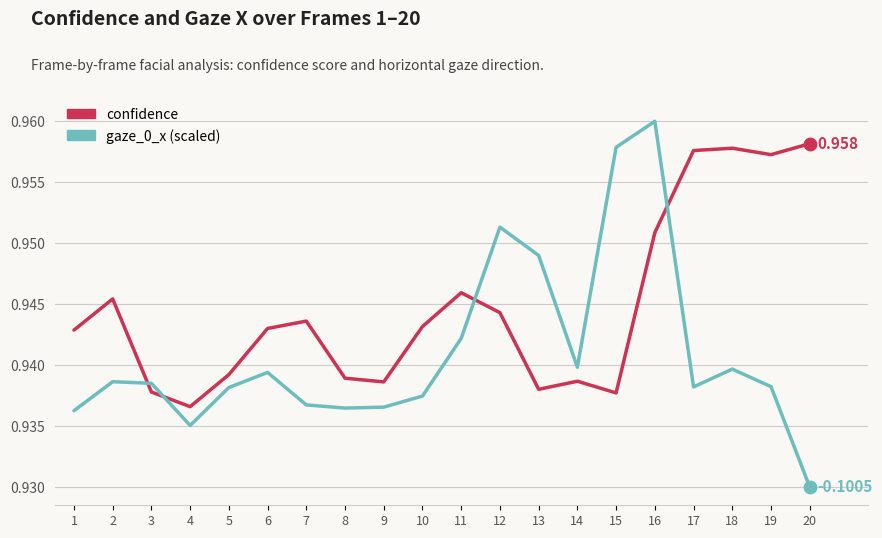

Between 8 and 18, which series saw the biggest shift?

confidence